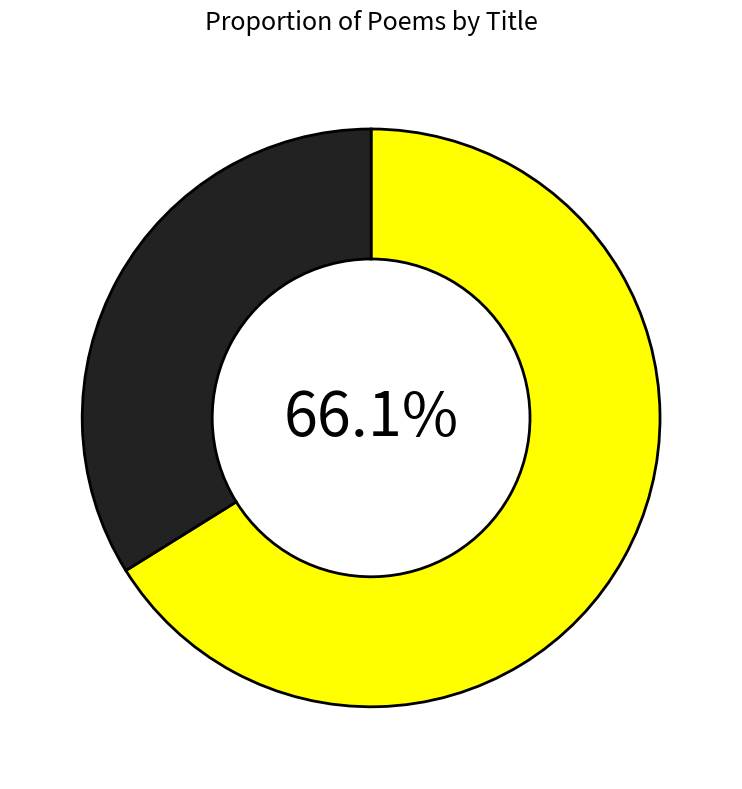

Is there a majority slice in this chart?

Yes